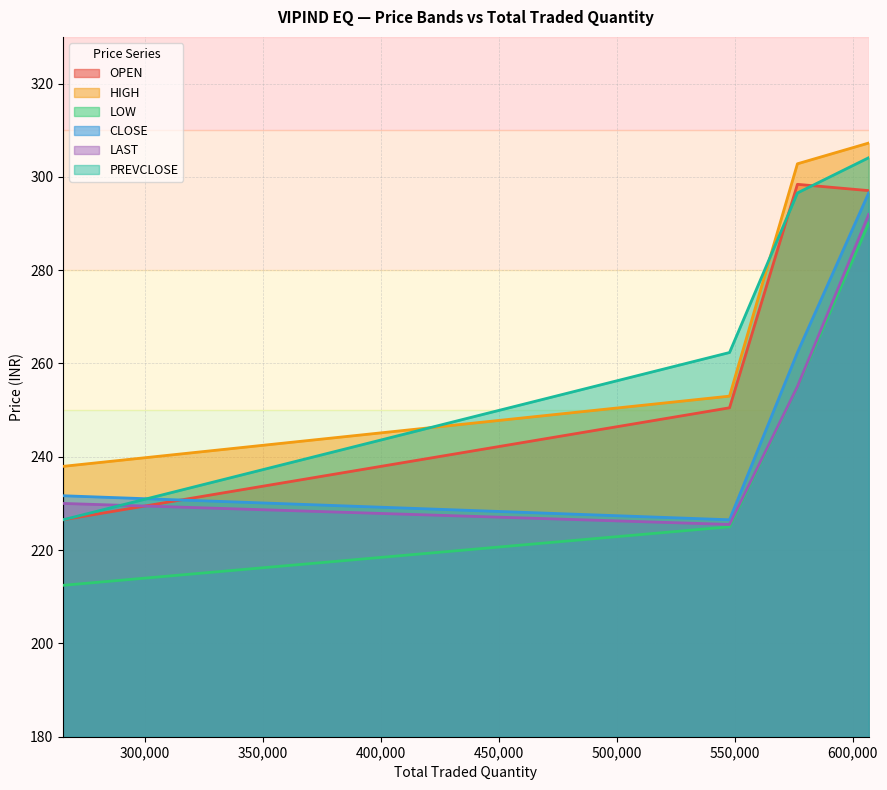

Is the value of PREVCLOSE at 547803 greater than the value of HIGH at 606799?

No